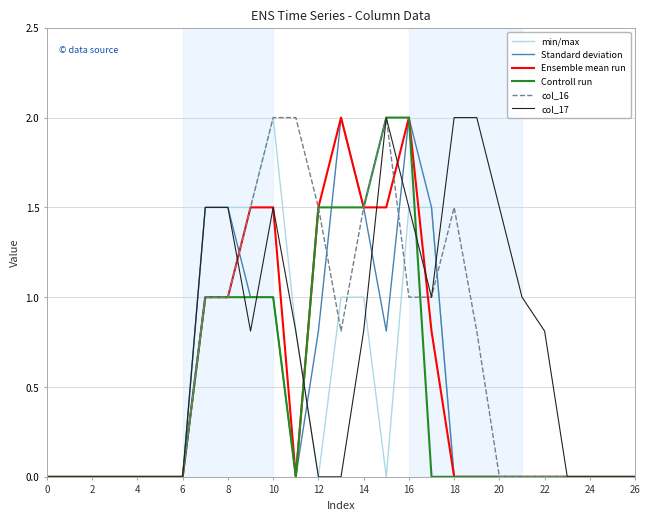

True or false: col_16 and Standard deviation intersect in this chart.

True